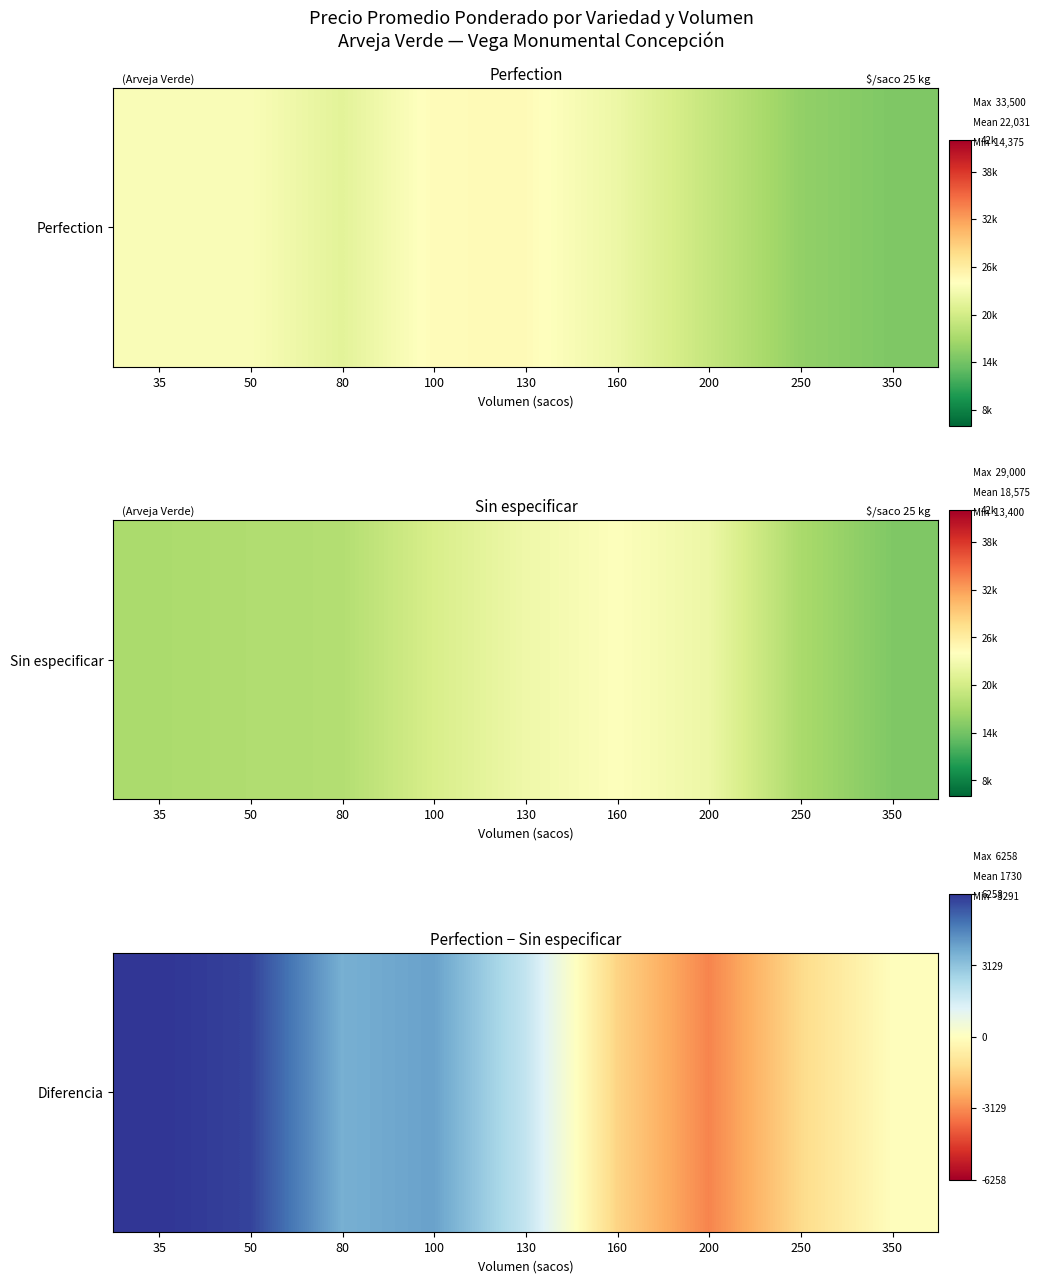

Reading left to right, transcribe all the data shown in this chart.

35=6257.6	50=5980.7	80=3657.3	100=4007.9	130=1935.6	160=-1529.4	200=-3291.3	250=-1381.2	350=-67.6